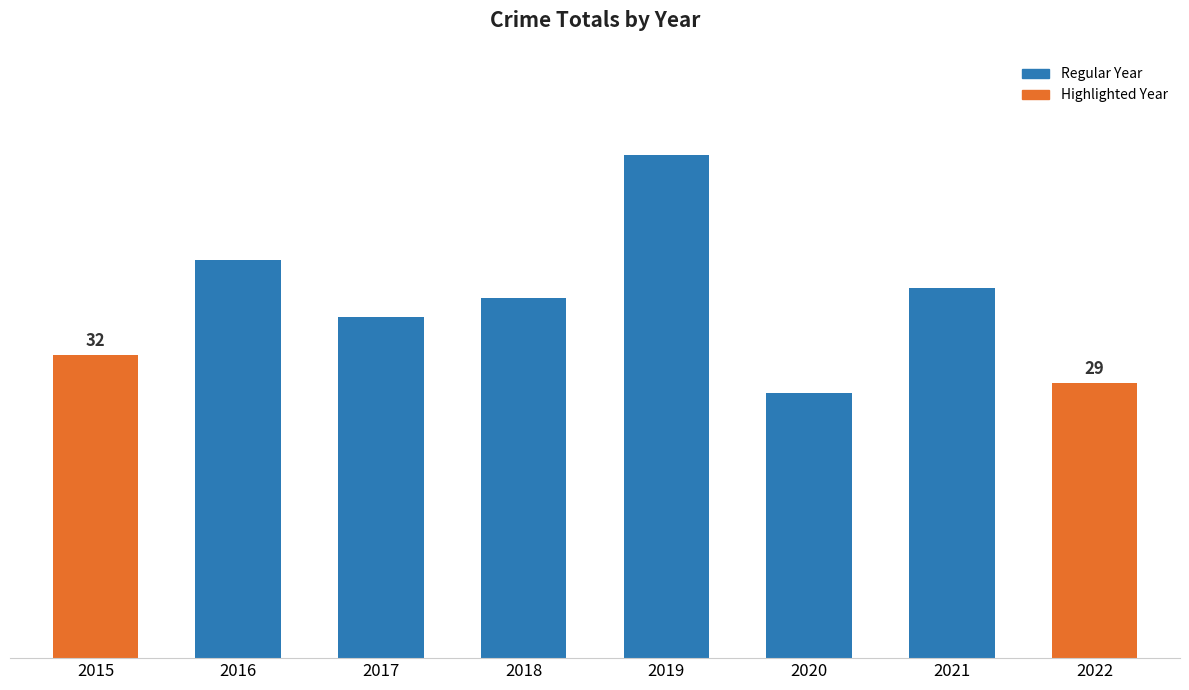

At which label is the value closest to 40?

2021